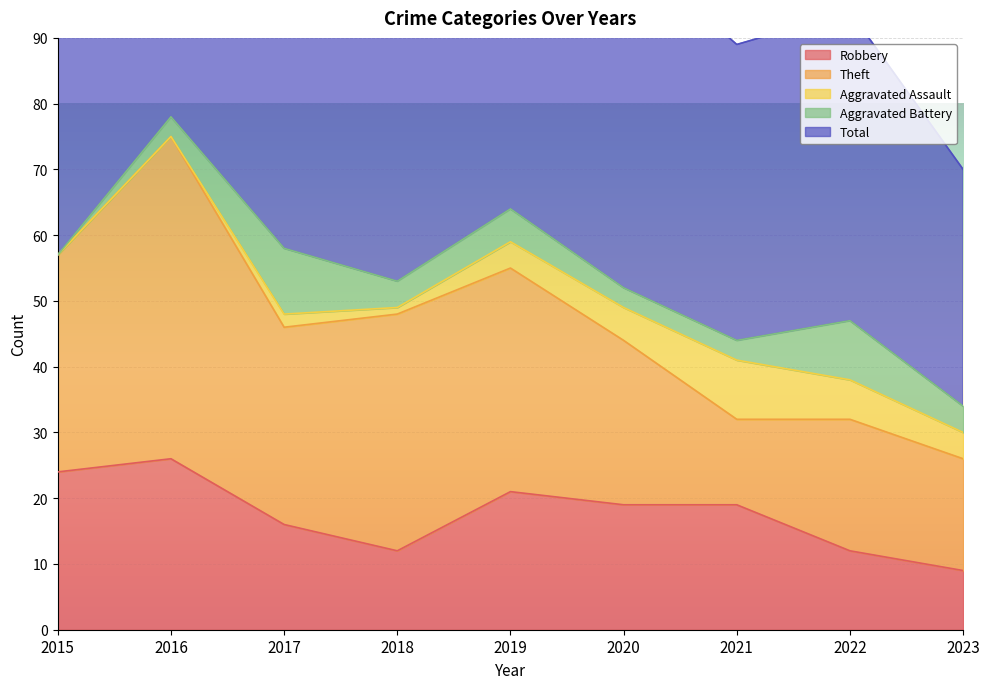

List the labels in order of Theft value, smallest first.

2021, 2023, 2022, 2020, 2017, 2015, 2019, 2018, 2016